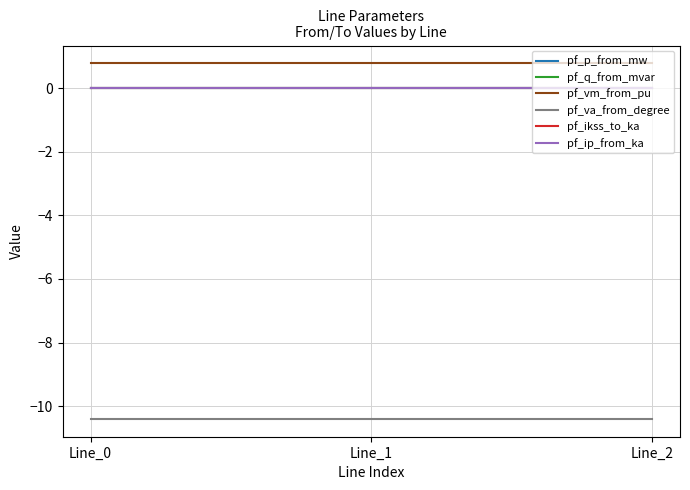

Which category has the highest value in the pf_ikss_to_ka series?

Line_0